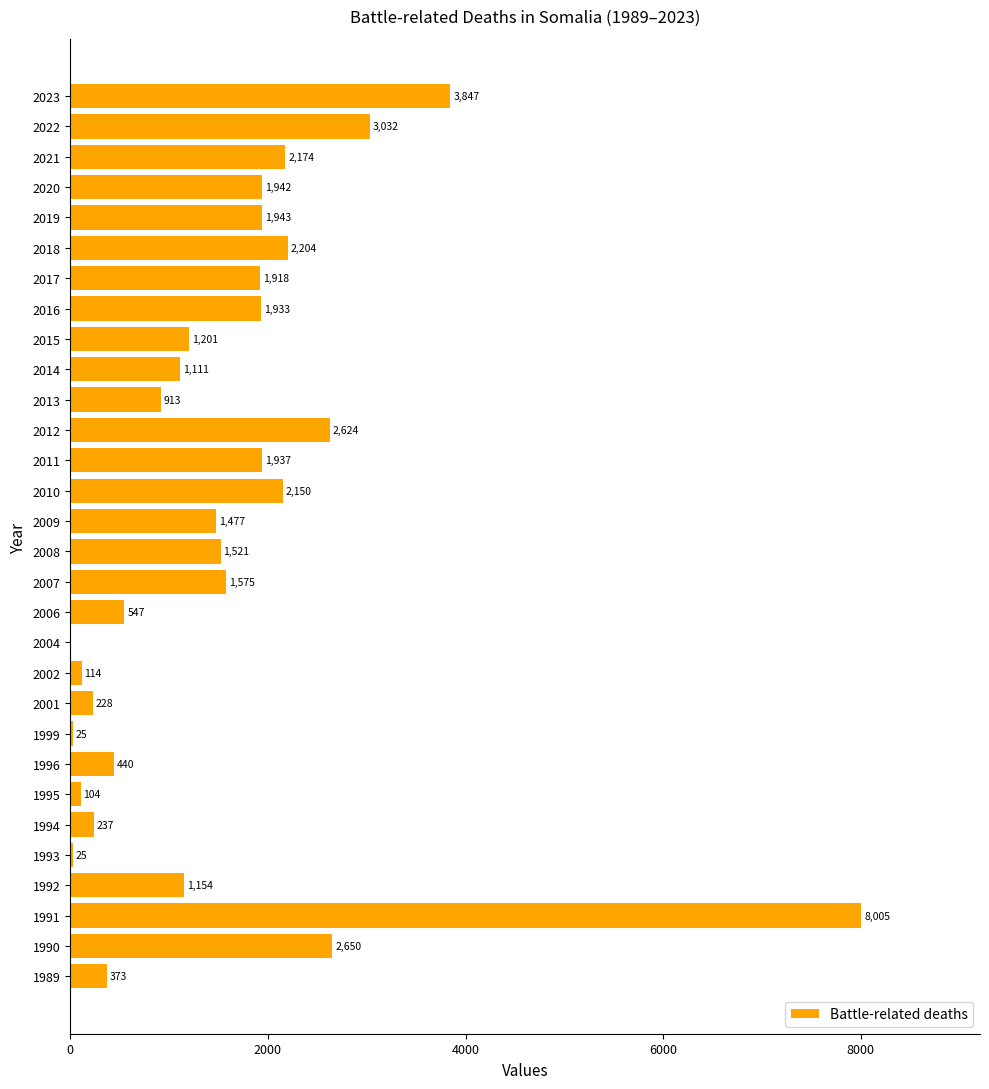

How many series are shown in this chart?

1